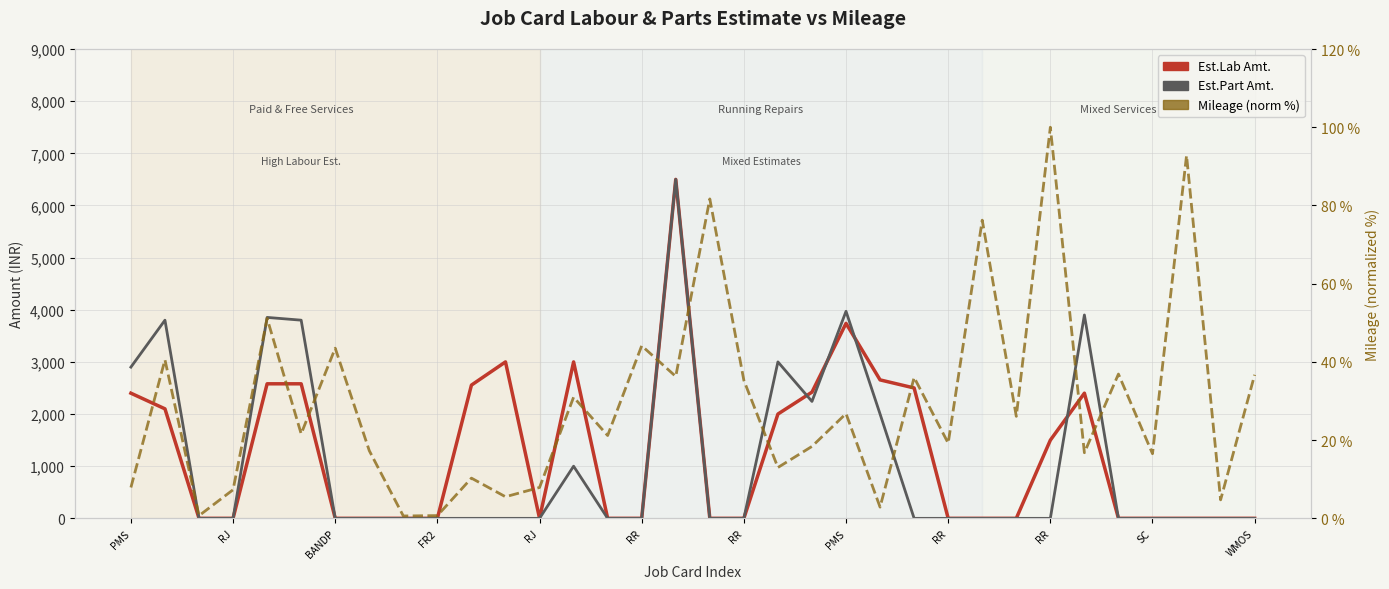

Which series has the largest range (max minus min)?

Est.Lab Amt.